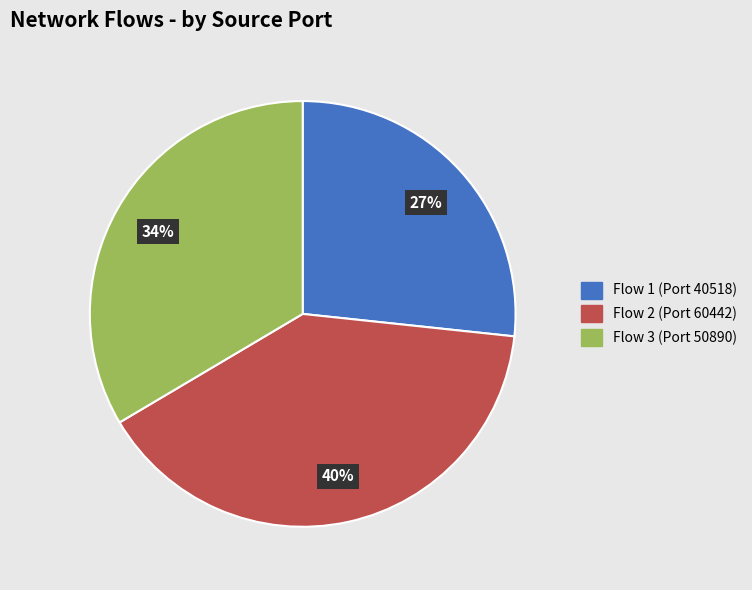

What percentage is the Flow 3 (Port 50890) slice, to the nearest percent?

34%